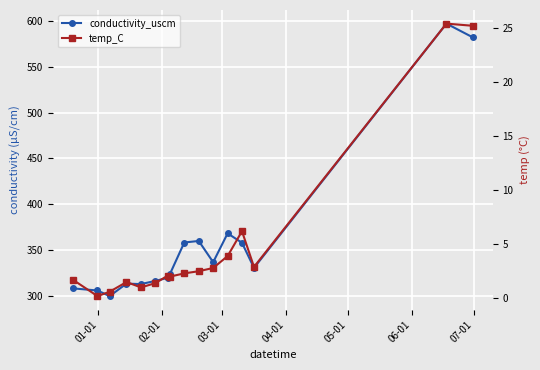

Which series has the largest total across all categories?

conductivity_uscm